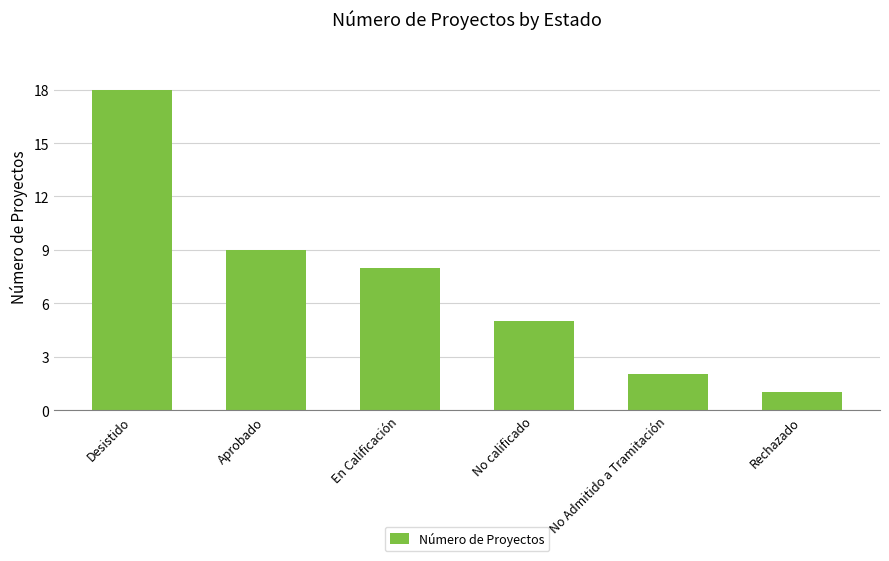

What is the value of the 1st bar from the left?

18